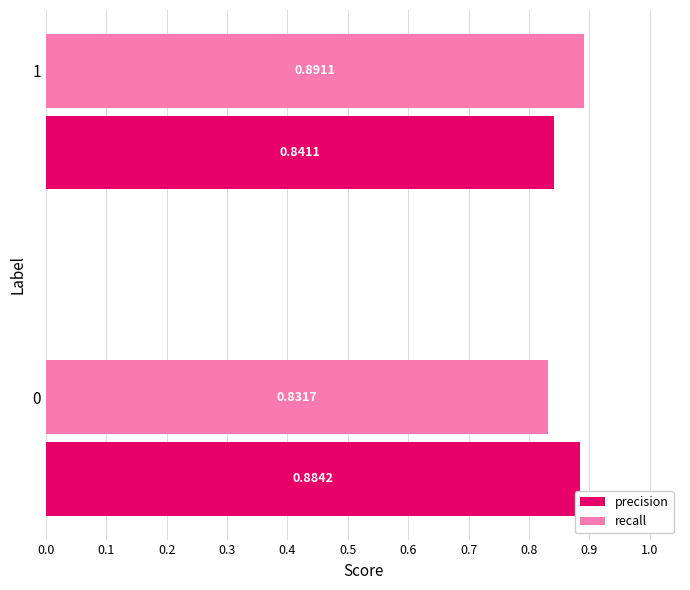

What is the sum of the recall values at 1 and 0?

1.7